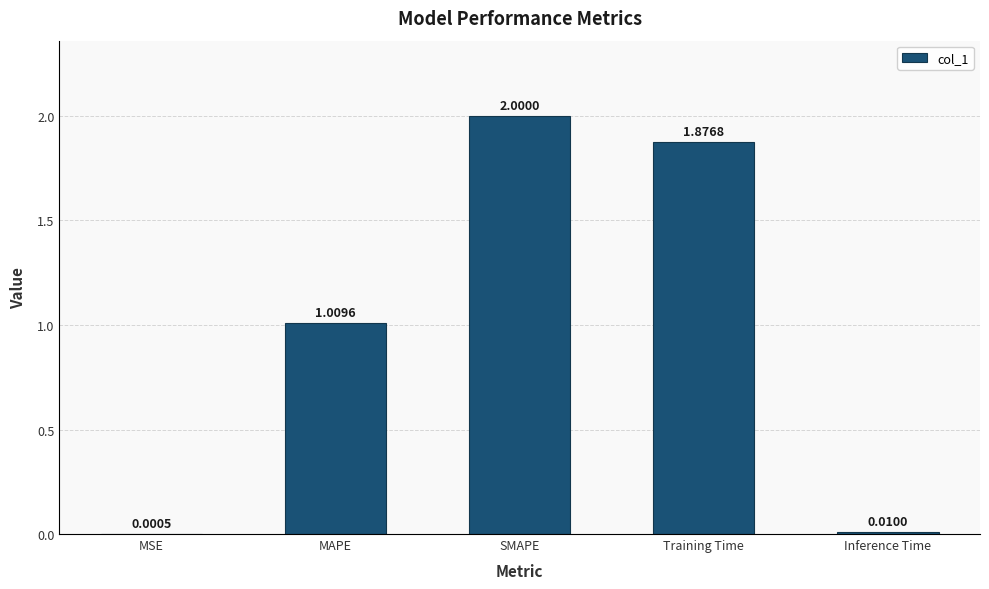

Which label corresponds to the largest value in the chart?

SMAPE